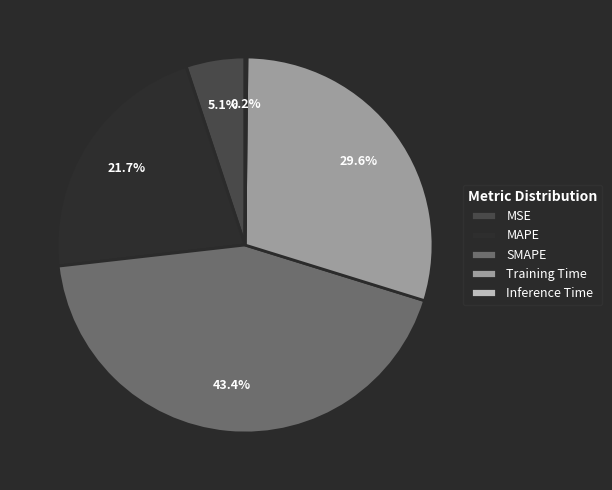

What is the largest slice in the pie chart?

SMAPE